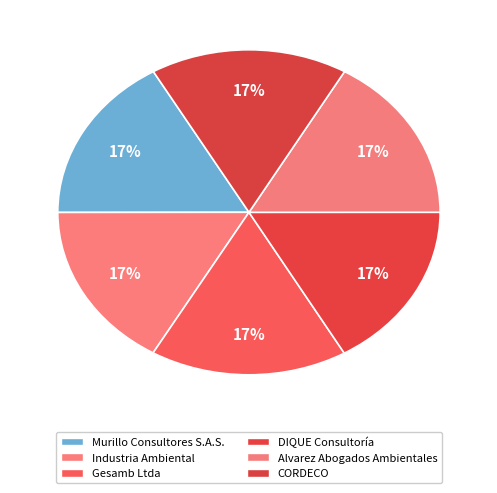

Which slice is the smallest?

Industria Ambiental